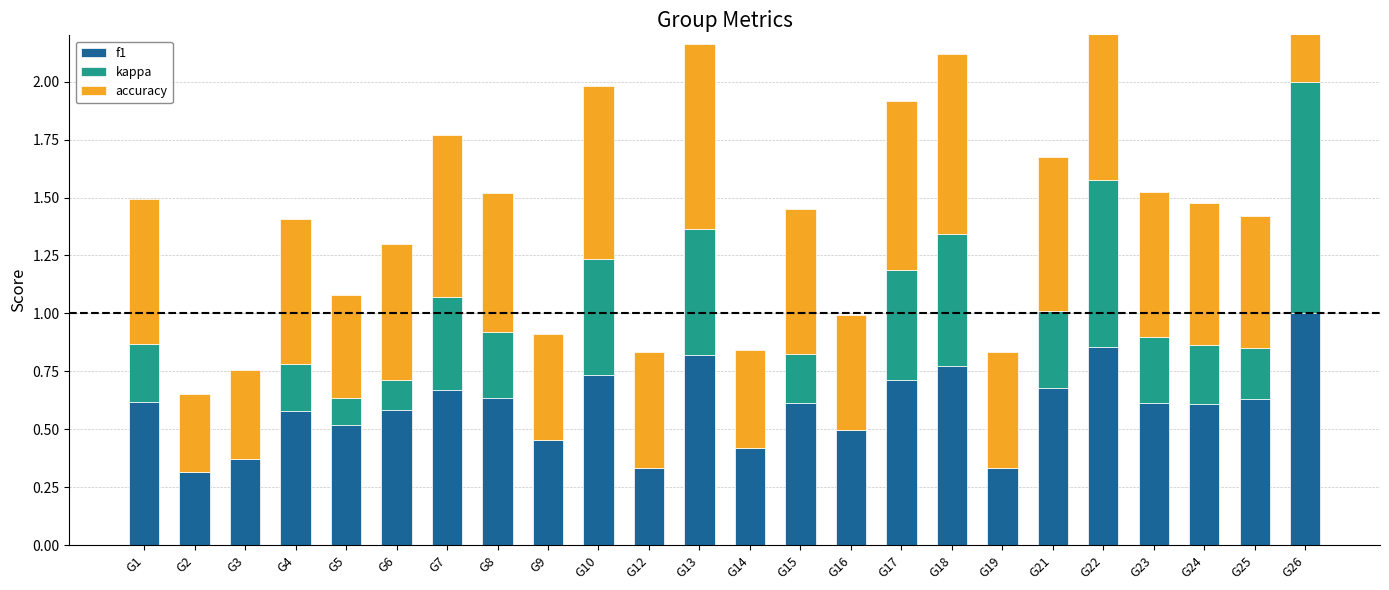

Which series changed the most between G2 and G17?

kappa